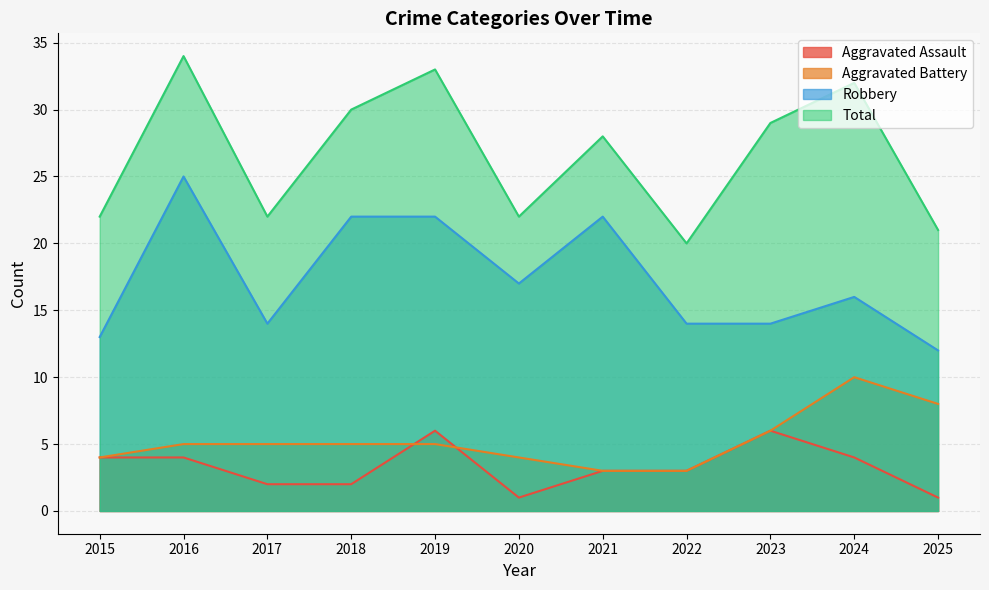

The Aggravated Assault series shows 1 at 2018. True or false?

False